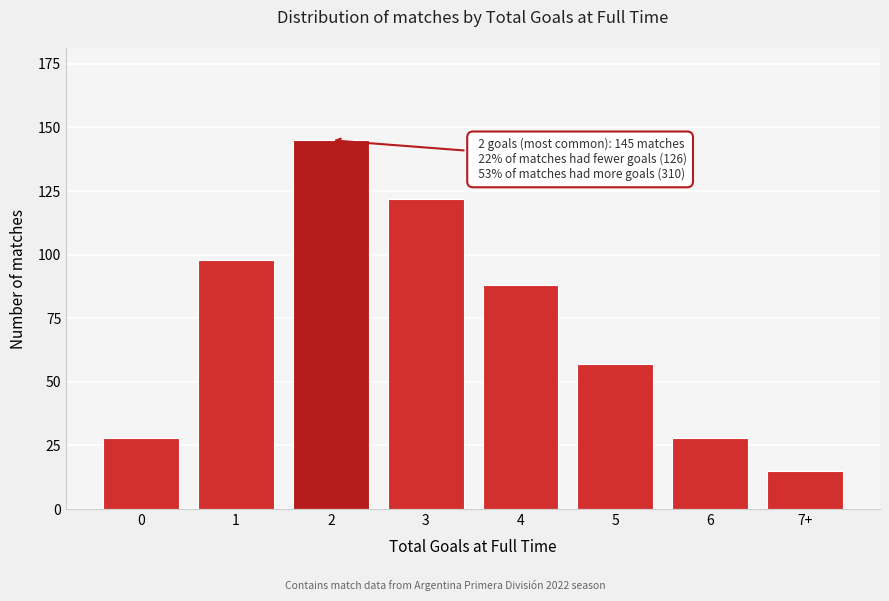

Reading left to right, transcribe all the data shown in this chart.

28	98	145	122	88	57	28	15